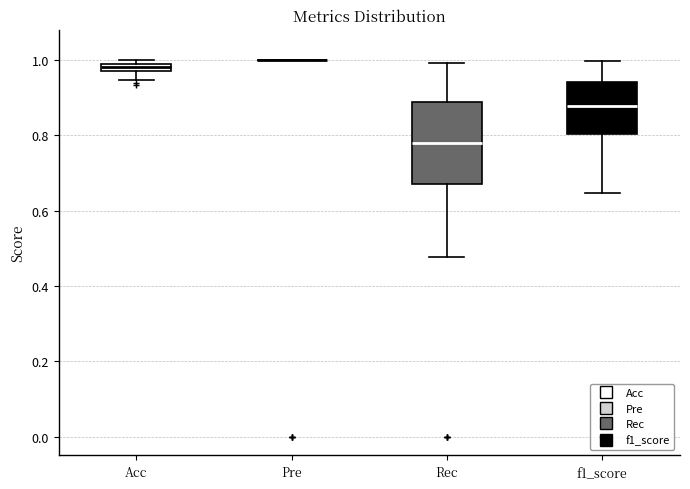

Where does the lower whisker of the box for Rec end on the y-axis? The values are not printed on the chart, so give them approximately, as read against the axis.

0.48